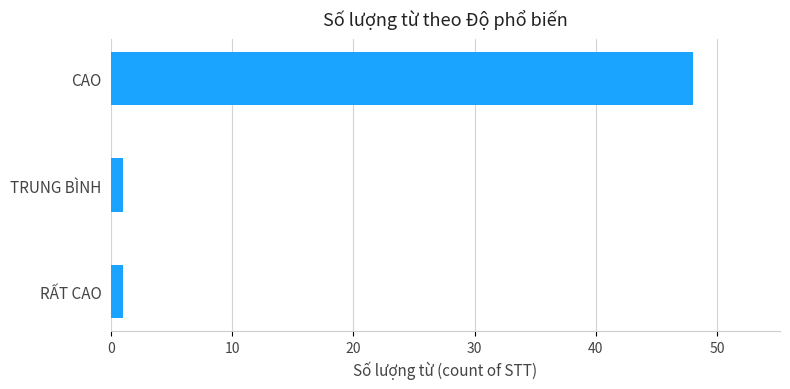

The value at CAO is 14. True or false?

False